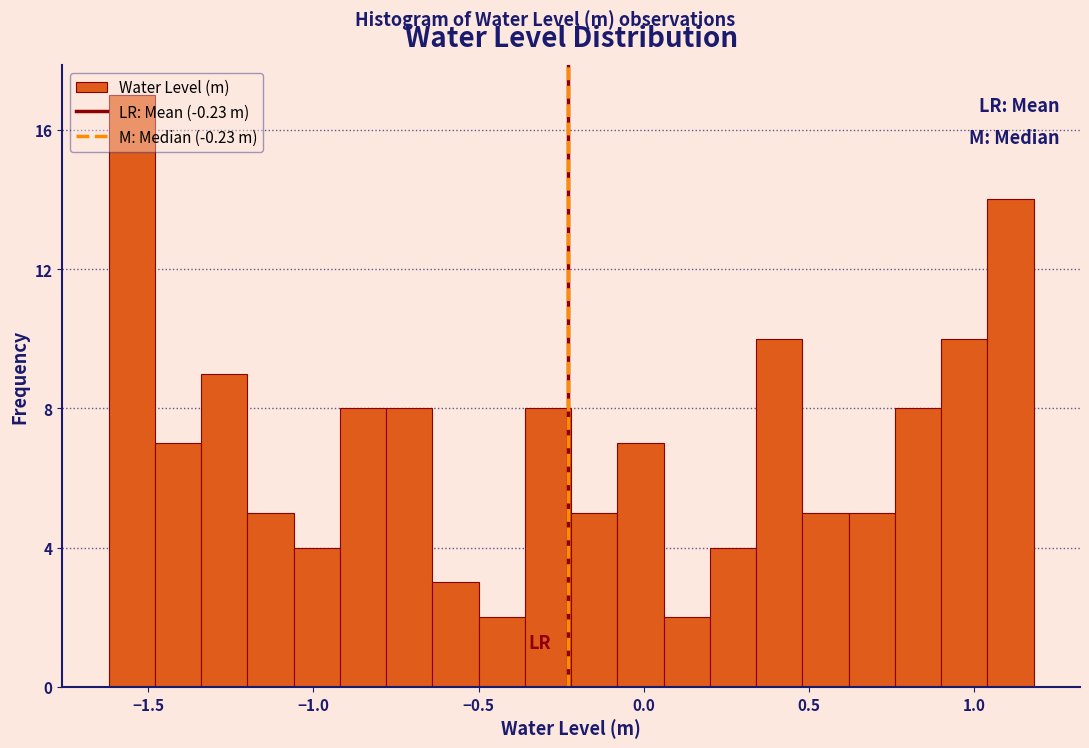

Read against the x-axis, roughly where is the centre of the tallest bar?

-1.55